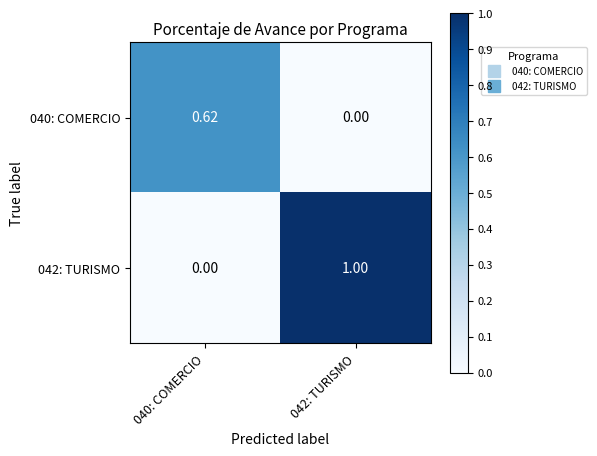

Which series changed the most between 040: COMERCIO and 042: TURISMO?

042: TURISMO